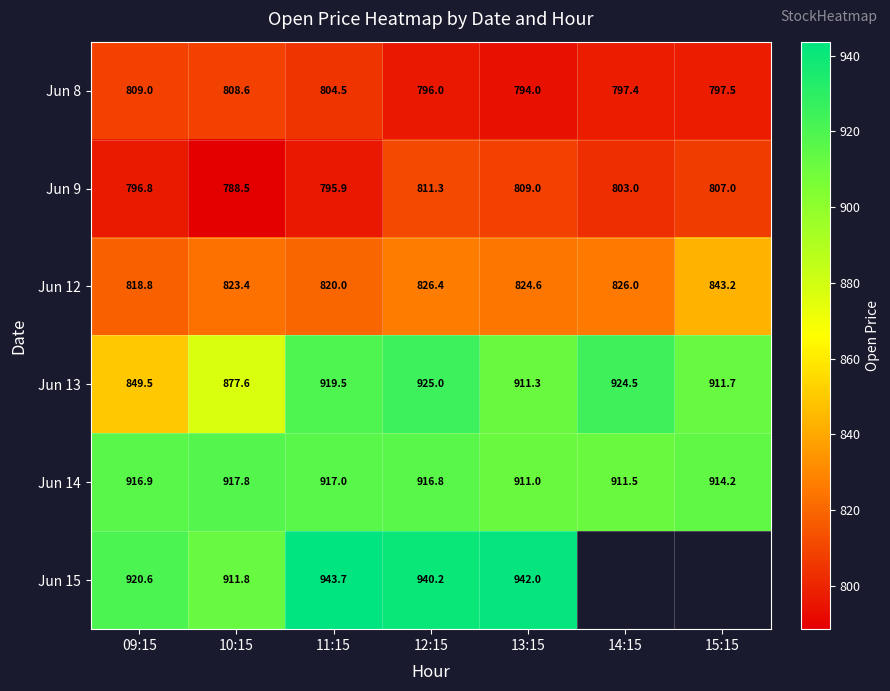

What is the difference between the maximum and minimum values in the Jun 8 series?

15.0